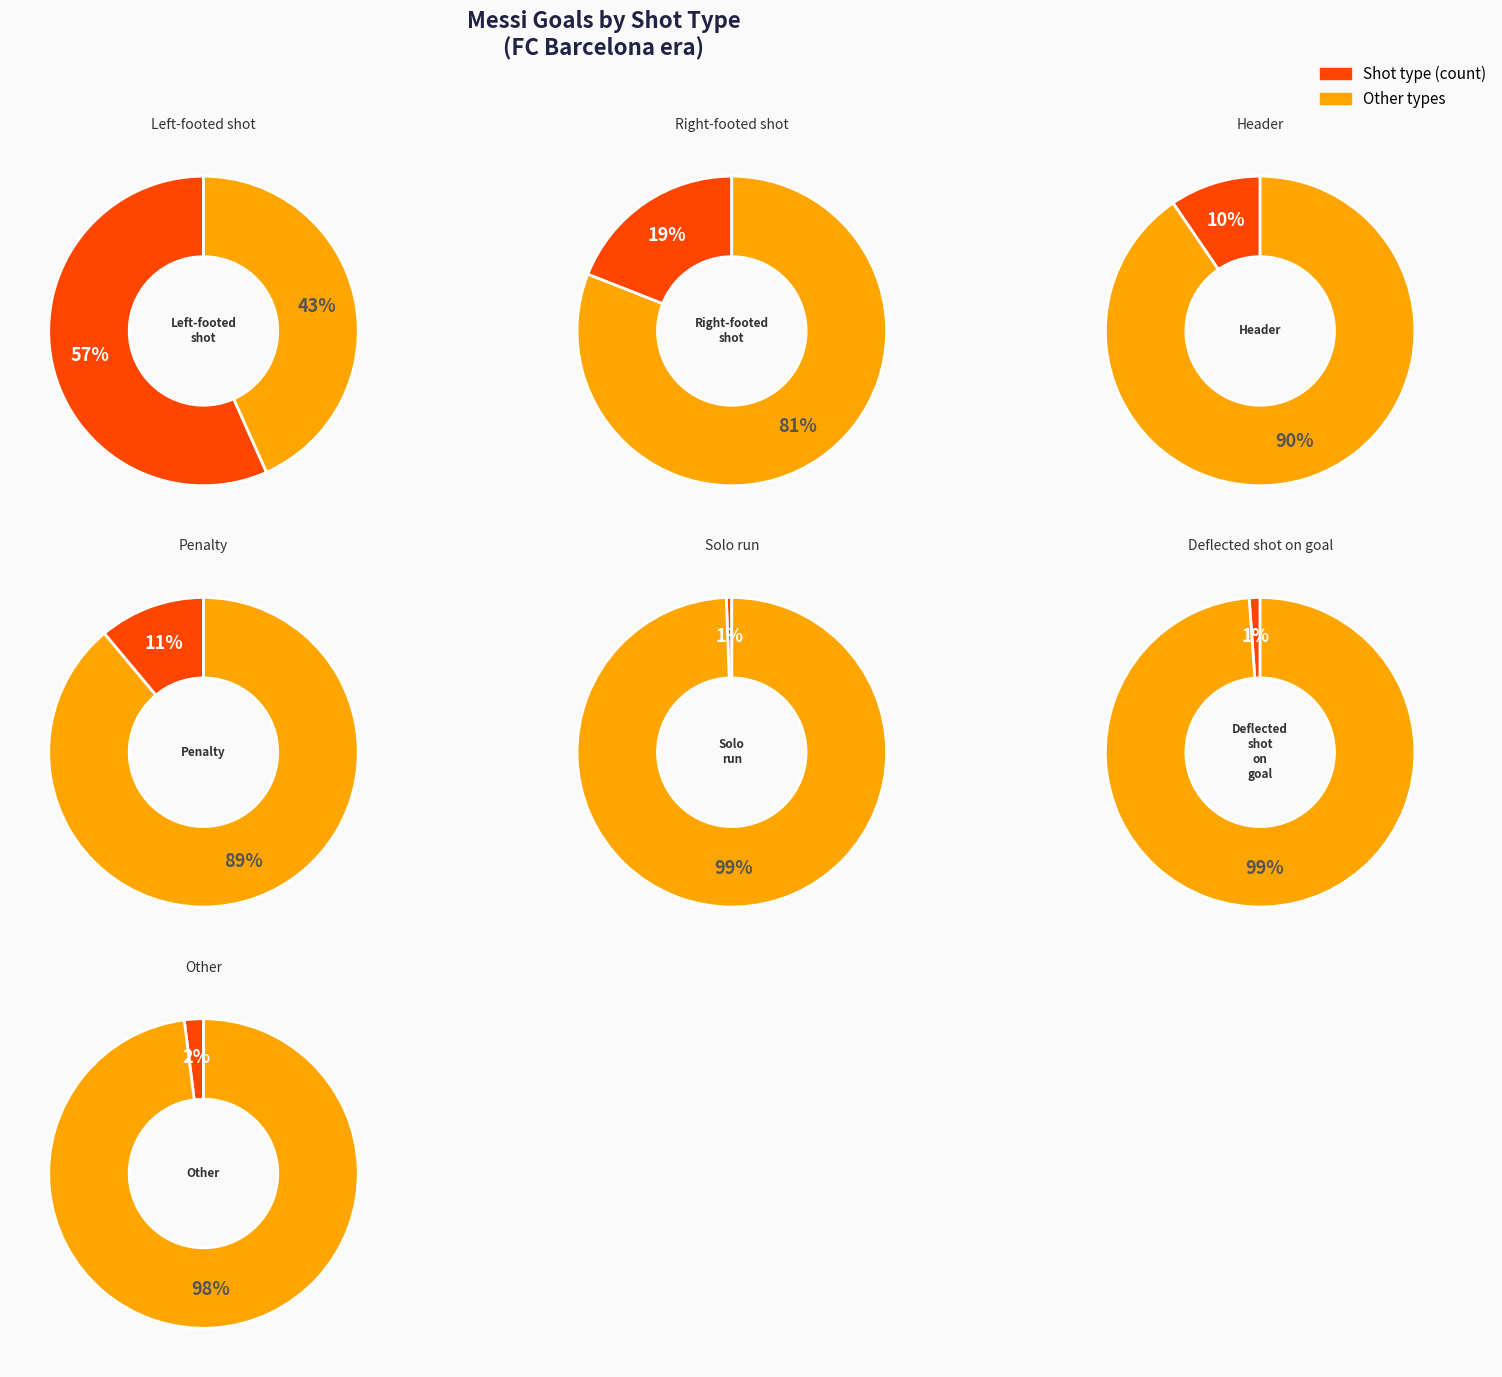

Approximately how many times larger is the value at Penalty compared to Header?

1.2